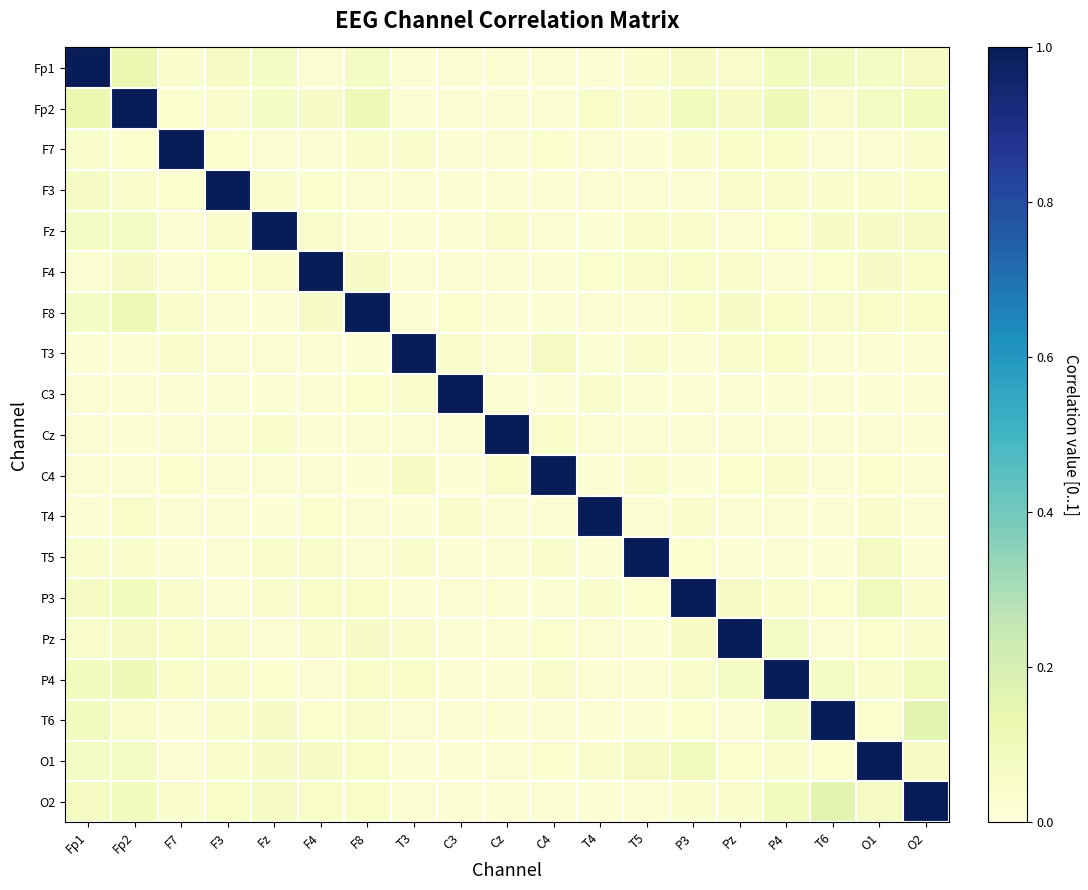

How many categories are shown in the chart?

19